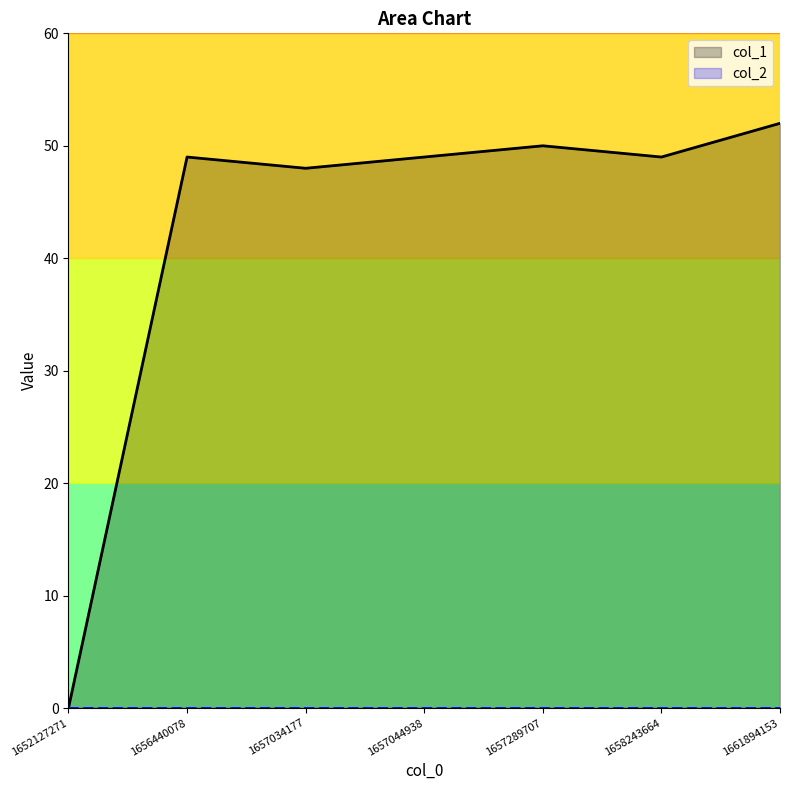

At how many categories does at least one series exceed 3?

6